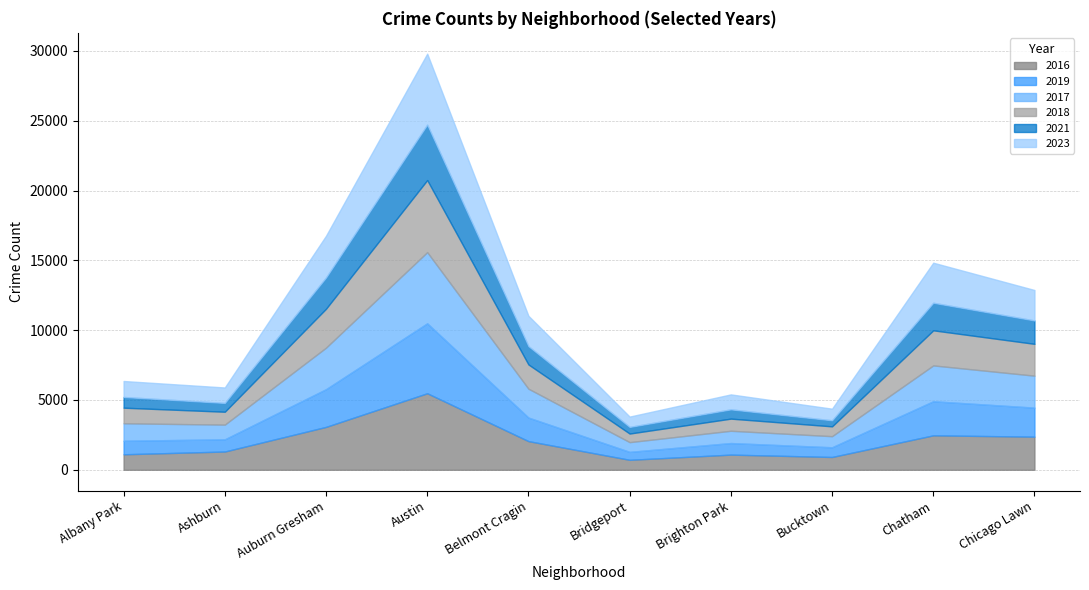

Which has a higher value, Bucktown or Austin?

Austin